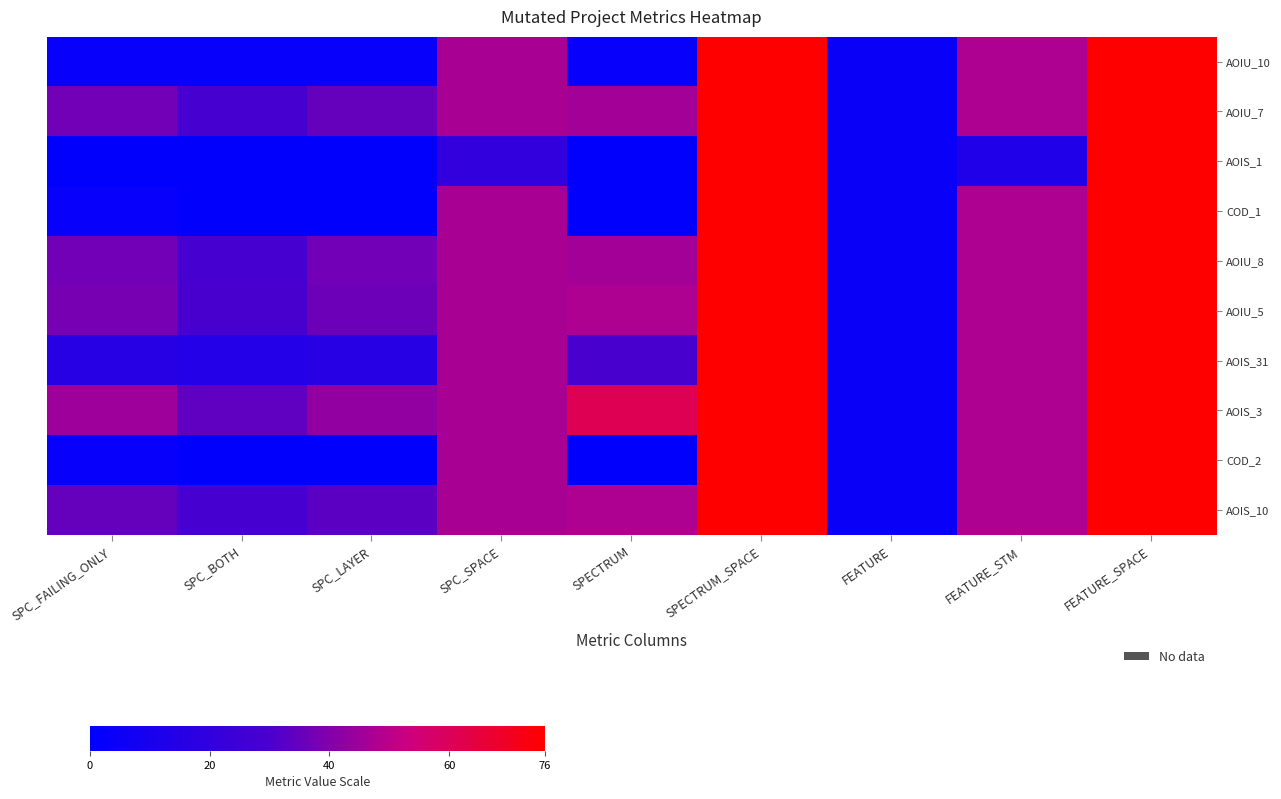

Which series changed the most between SPC_BOTH and FEATURE_STM?

COD_1